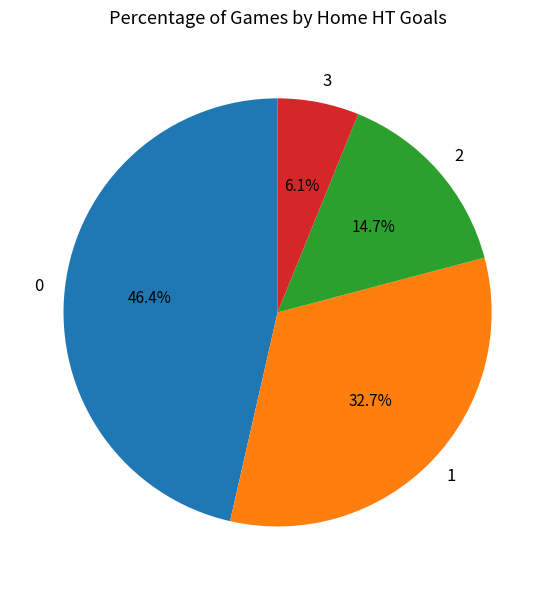

Combined, do 0 and 2 account for over 50%?

Yes